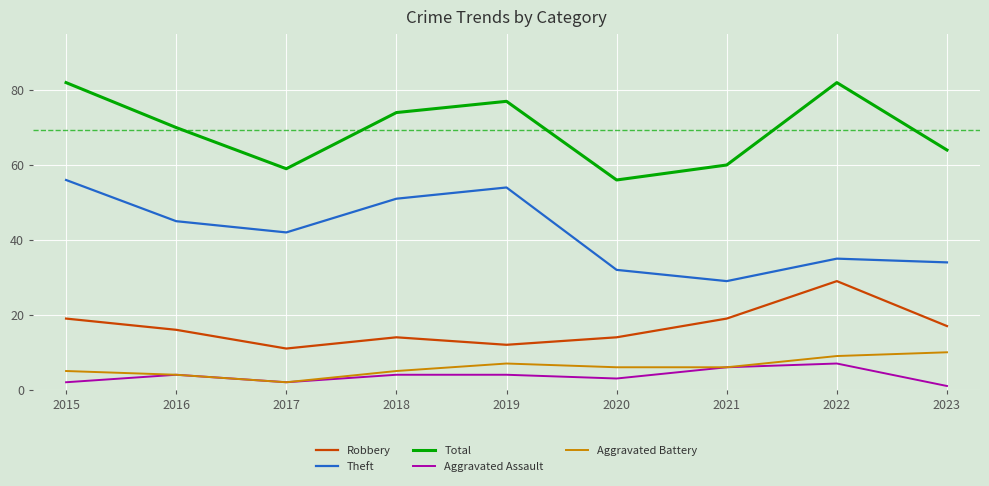

What is the spread (max minus min) of values at 2015?

80